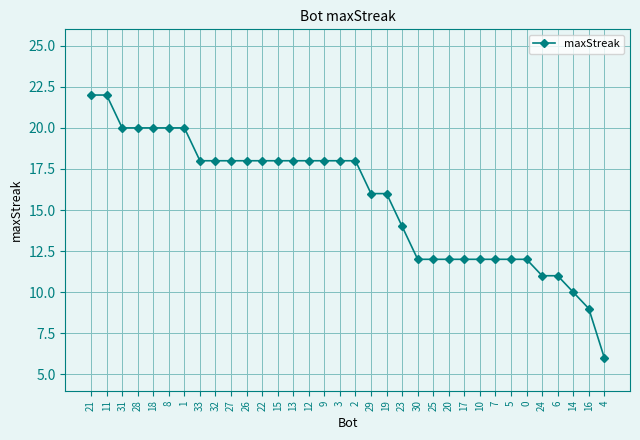

How many data points does each series have?

34